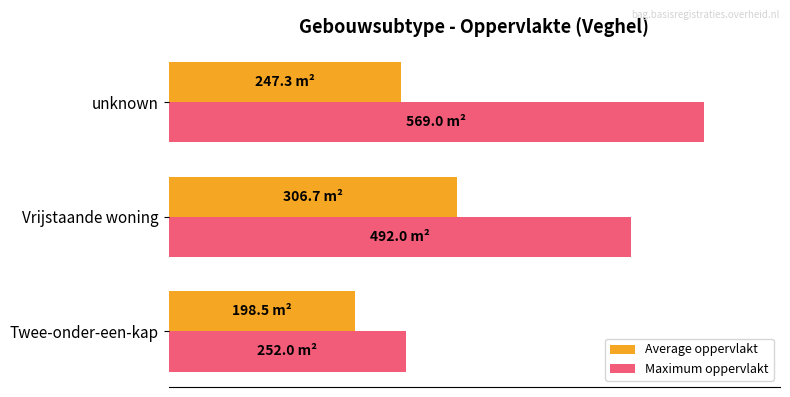

What are all the series names shown in the legend?

Average oppervlakt, Maximum oppervlakt